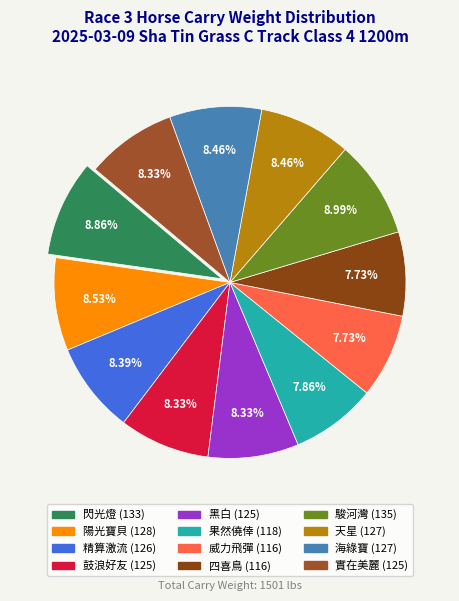

How many slices are in this pie chart?

12